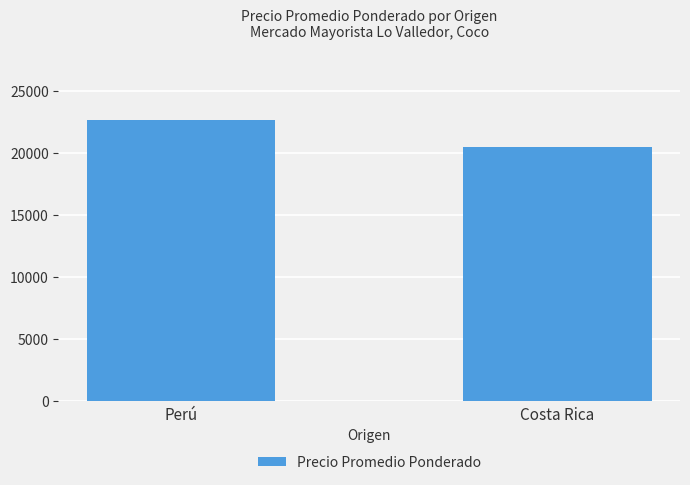

Between Perú and Costa Rica, which is larger?

Perú